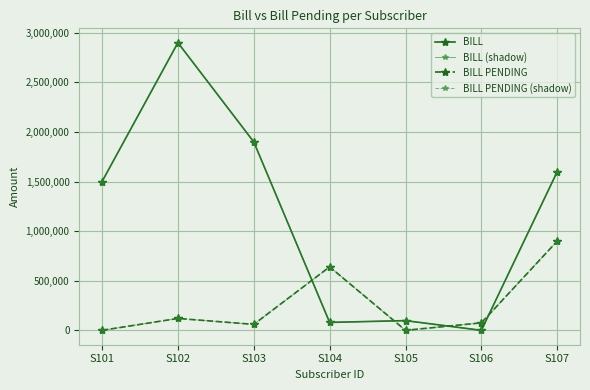

At which category does BILL PENDING reach its first local peak?

S102